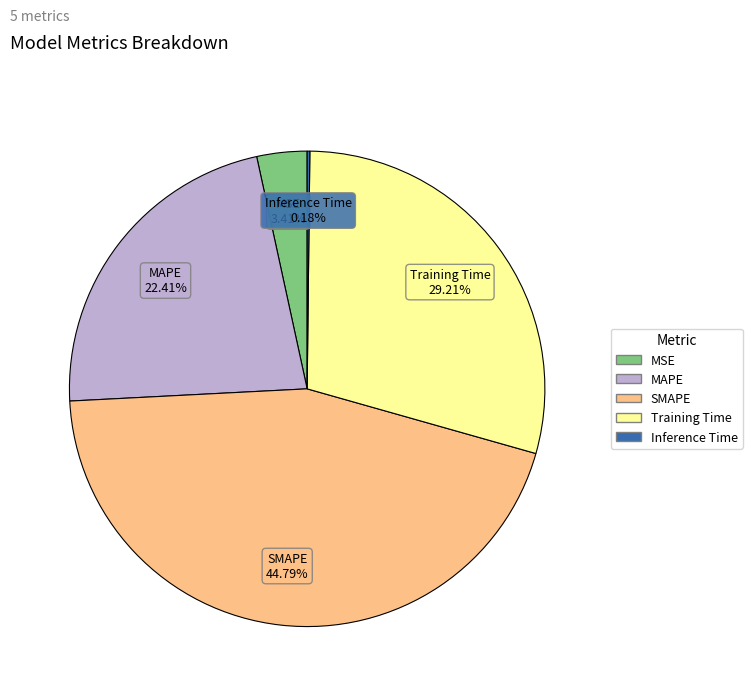

Which slice is the largest?

SMAPE